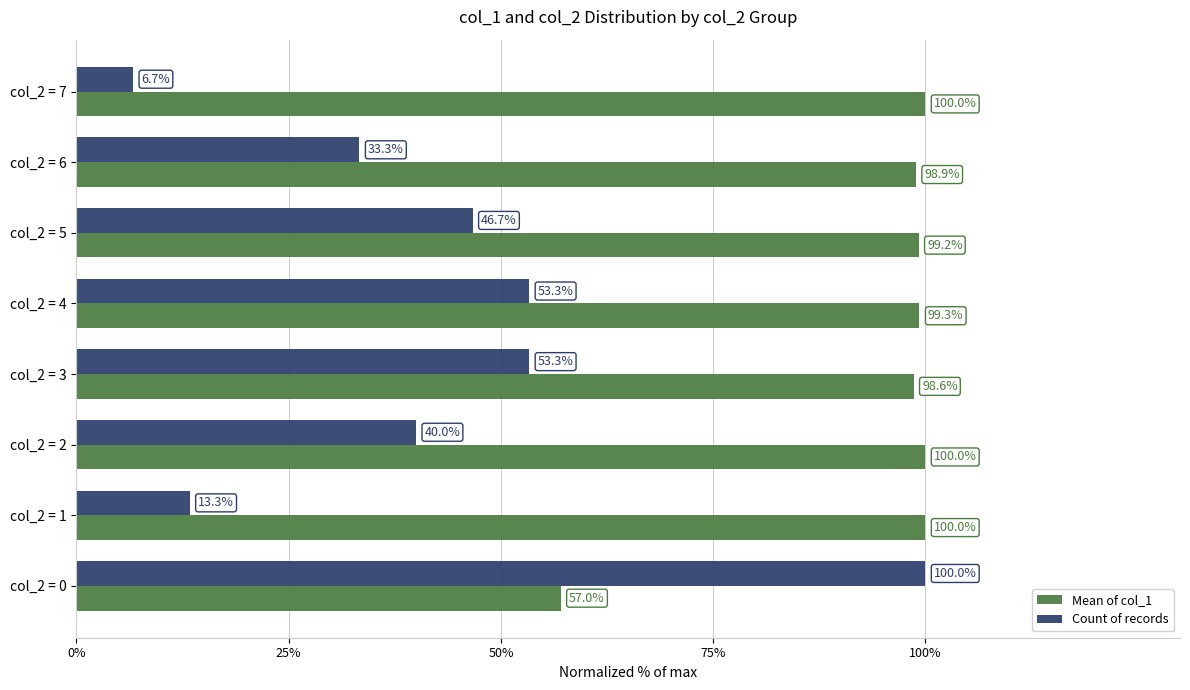

Rank the series by their average value, from highest to lowest.

Mean of col_1, Count of records